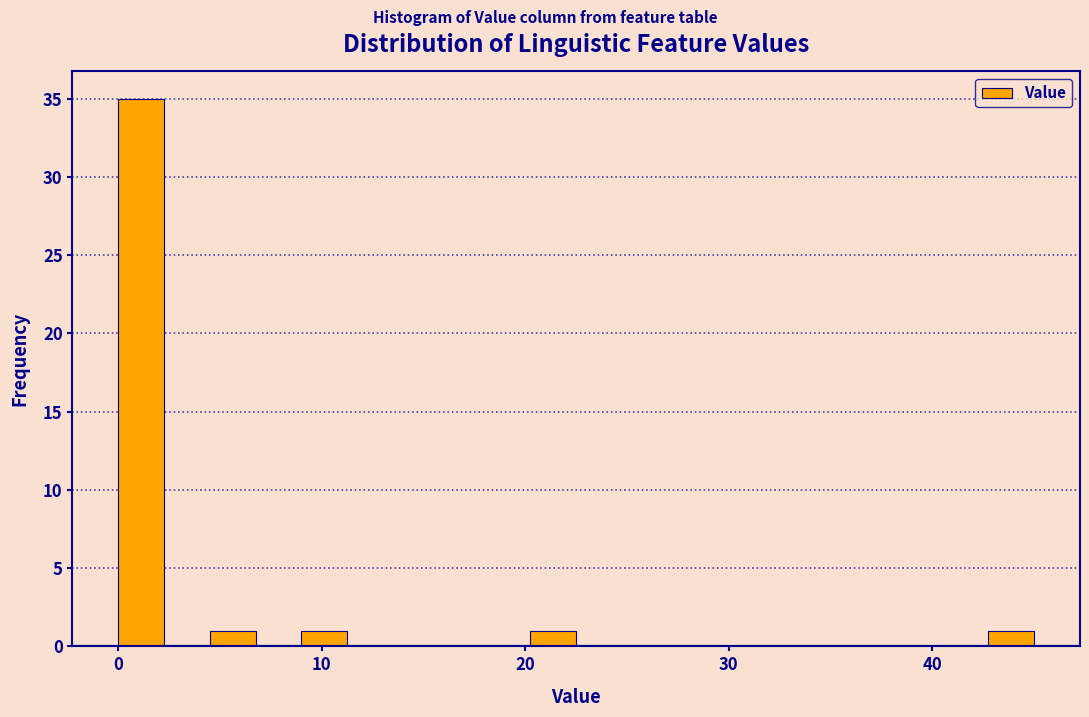

Read against the x-axis, roughly where is the centre of the tallest bar?

1